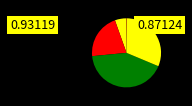

What is the smallest slice in the pie chart?

Inference Time